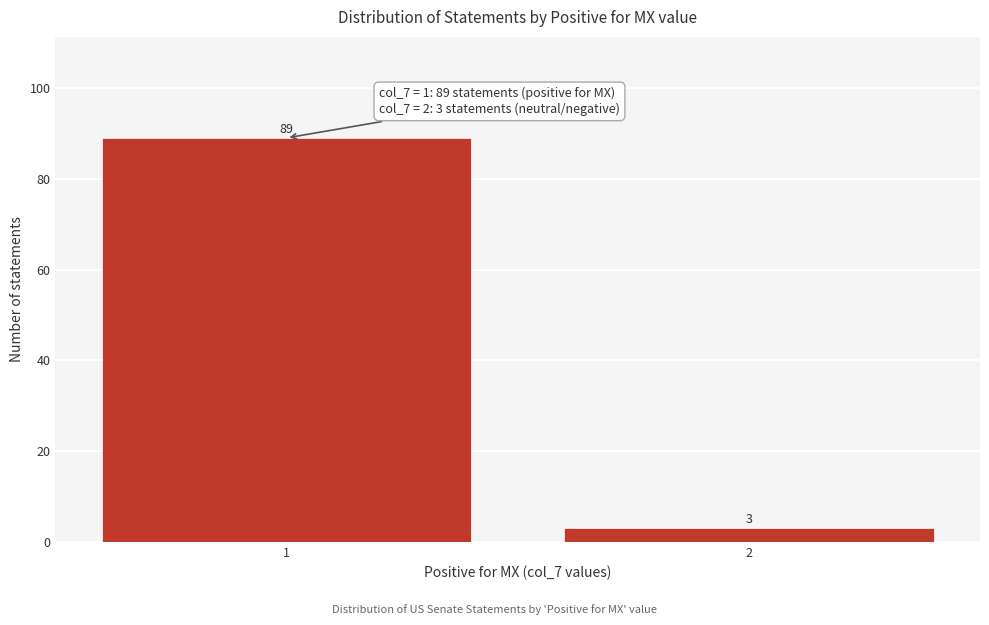

Reading right to left, extract all data points from this chart.

3	89